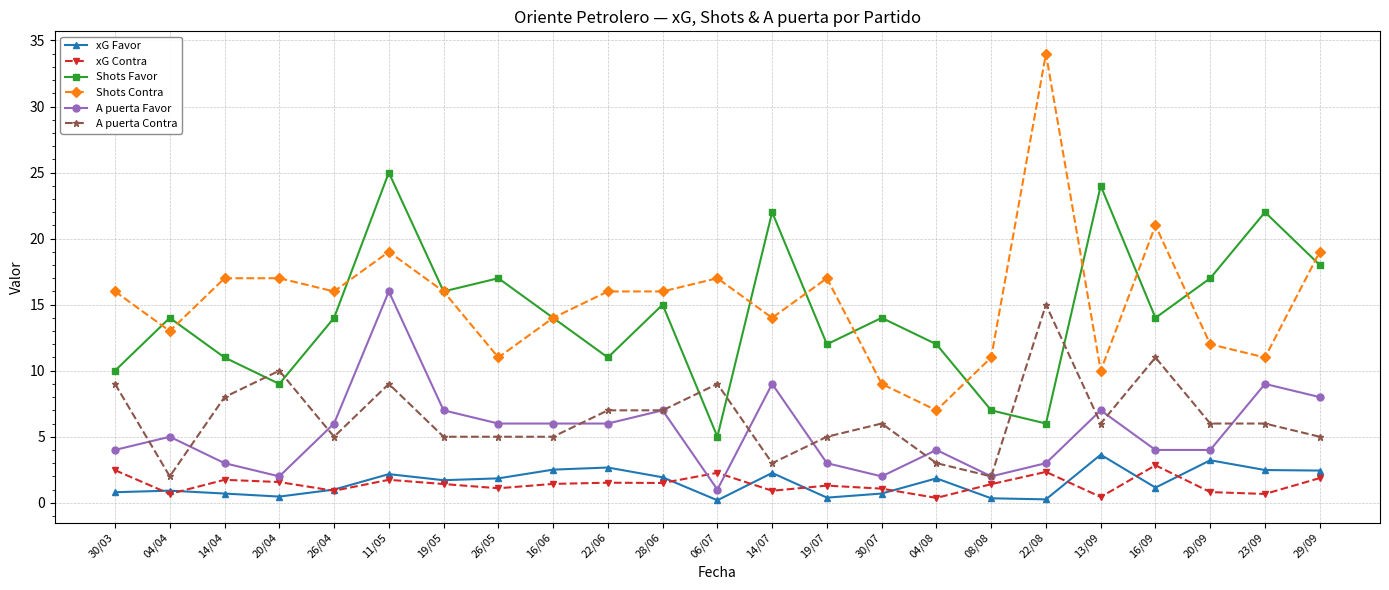

Count the number of categories in the chart.

23